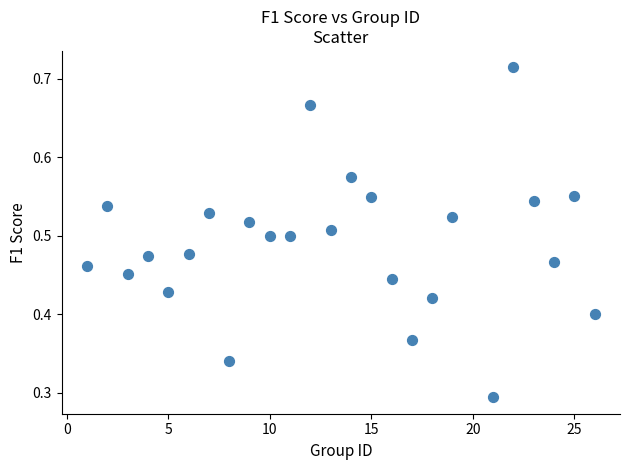

What is the range of X values (max minus min)?

25.0